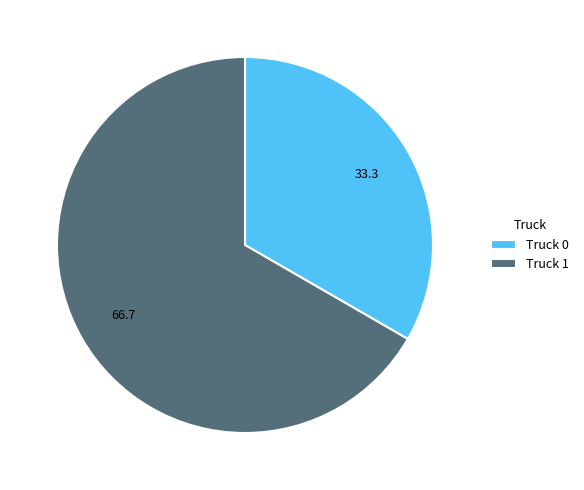

Rank the categories by value from highest to lowest.

Truck 1, Truck 0